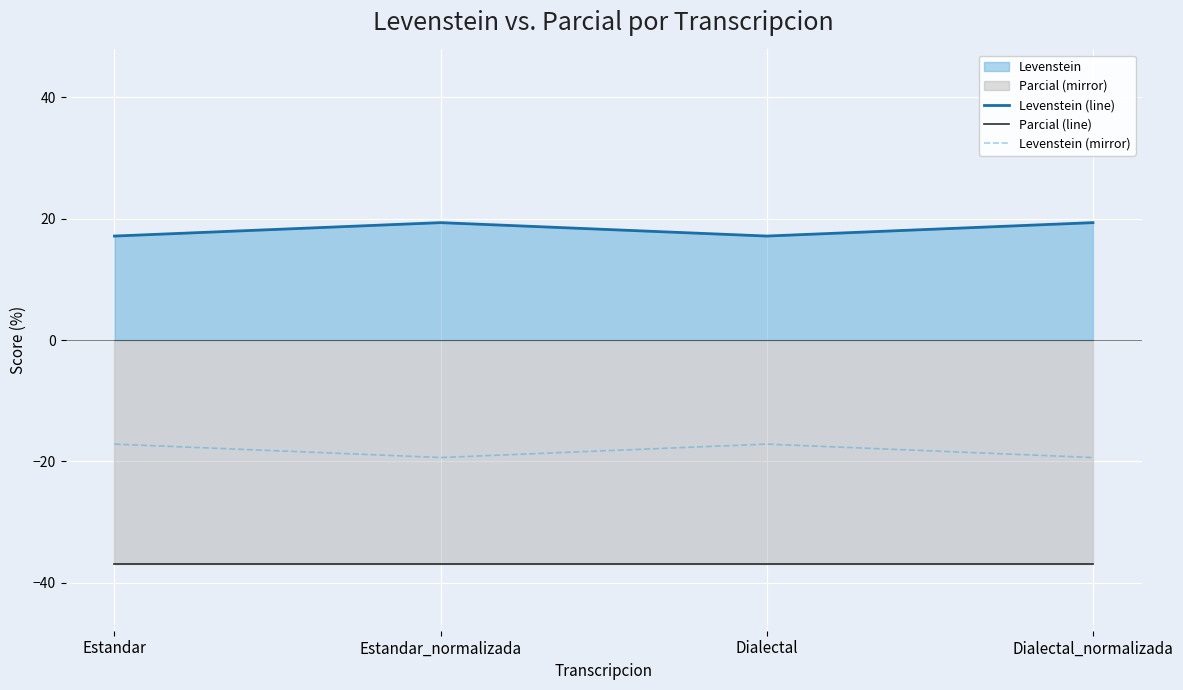

List the series in order of their overall mean, highest first.

Levenstein (line), Levenstein (mirror), Parcial (line)